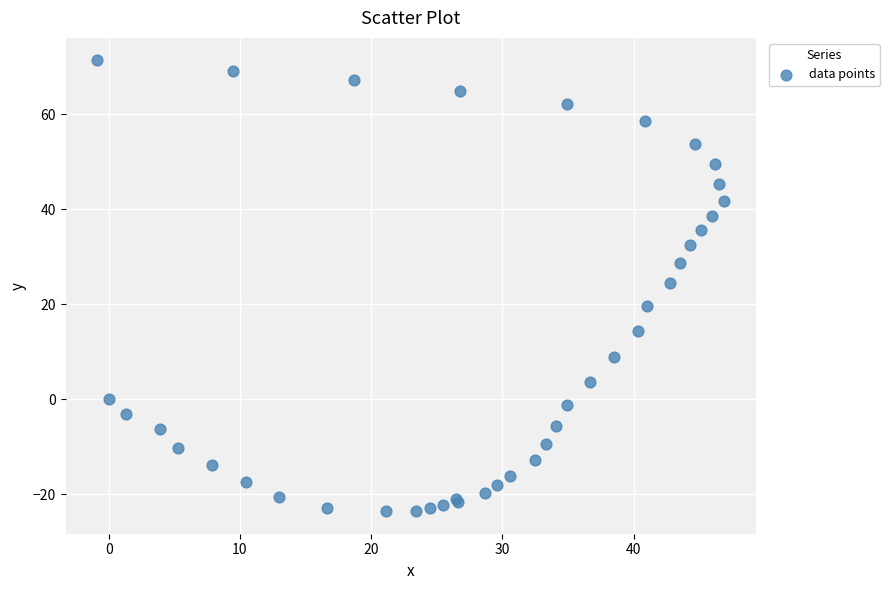

What Y value in the scatter plot is closest to 23?

24.4